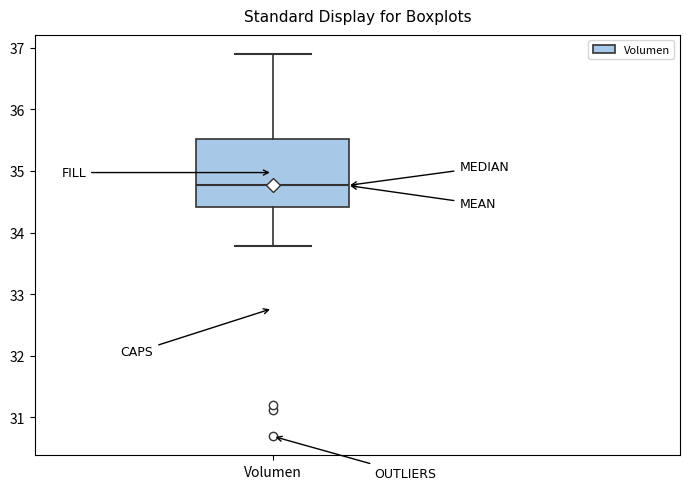

Read this box plot against the y-axis: the position of the median line, the range covered by the box, and the ends of both whiskers. The values are not printed on the chart, so give them approximately, as read against the axis.

median 34.8, box 34.4 to 35.5, whiskers 33.8 to 36.9